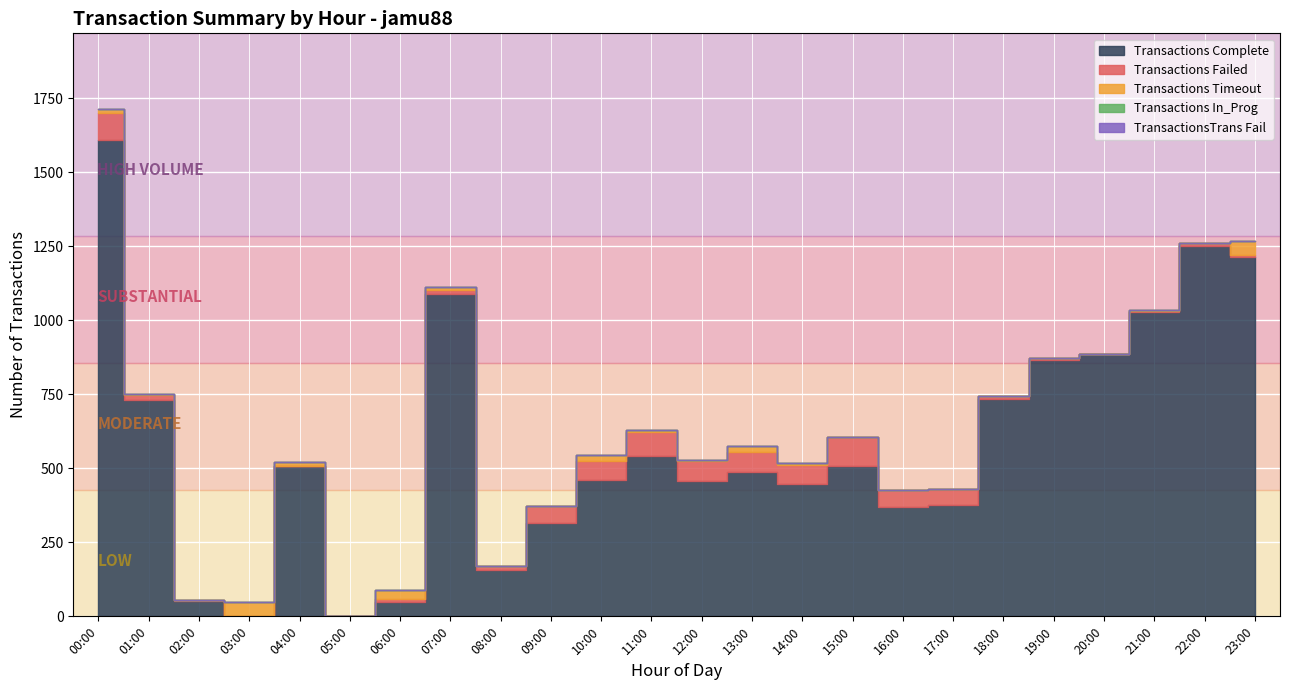

Reading left to right, list all the values displayed in this chart.

Transactions Complete: 00:00=1609	01:00=731	02:00=51	03:00=0	04:00=507	05:00=0	06:00=50	07:00=1090	08:00=156	09:00=316	10:00=459	11:00=540	12:00=456	13:00=486	14:00=446	15:00=509	16:00=369	17:00=377	18:00=735	19:00=865	20:00=885	21:00=1027	22:00=1252	23:00=1212
Transactions Failed: 00:00=91	01:00=18	02:00=3	03:00=0	04:00=1	05:00=0	06:00=9	07:00=11	08:00=13	09:00=56	10:00=66	11:00=81	12:00=70	13:00=69	14:00=66	15:00=98	16:00=57	17:00=54	18:00=10	19:00=7	20:00=2	21:00=5	22:00=8	23:00=8
Transactions Timeout: 00:00=12	01:00=1	02:00=0	03:00=47	04:00=12	05:00=0	06:00=29	07:00=12	08:00=1	09:00=0	10:00=20	11:00=7	12:00=1	13:00=19	14:00=7	15:00=0	16:00=0	17:00=0	18:00=0	19:00=0	20:00=0	21:00=1	22:00=0	23:00=47
Transactions In_Prog: 00:00=0	01:00=0	02:00=0	03:00=0	04:00=0	05:00=0	06:00=0	07:00=0	08:00=0	09:00=0	10:00=0	11:00=0	12:00=0	13:00=0	14:00=0	15:00=0	16:00=0	17:00=0	18:00=0	19:00=0	20:00=0	21:00=0	22:00=0	23:00=0
TransactionsTrans Fail: 00:00=0	01:00=0	02:00=0	03:00=0	04:00=0	05:00=0	06:00=0	07:00=0	08:00=0	09:00=0	10:00=0	11:00=0	12:00=0	13:00=0	14:00=0	15:00=0	16:00=0	17:00=0	18:00=0	19:00=0	20:00=0	21:00=0	22:00=0	23:00=0